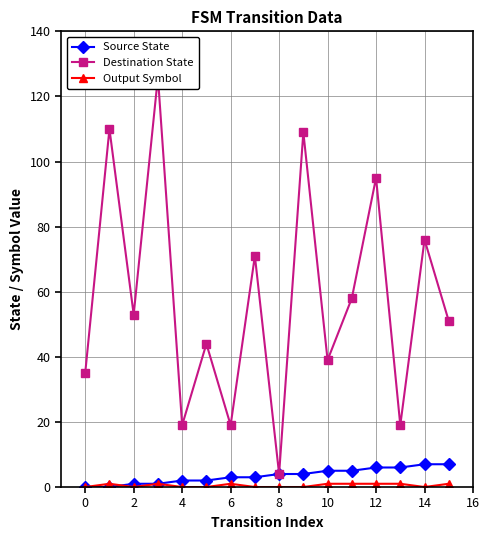

True or false: Source State and Destination State cross at least once.

False